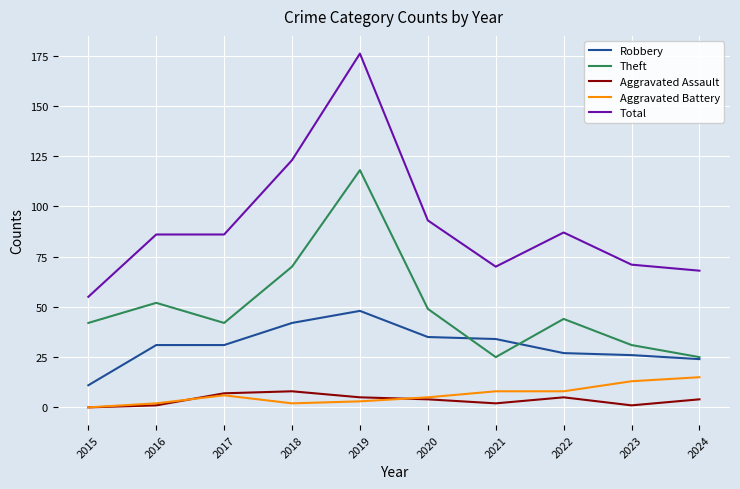

Read the Aggravated Assault value at 2016.

1